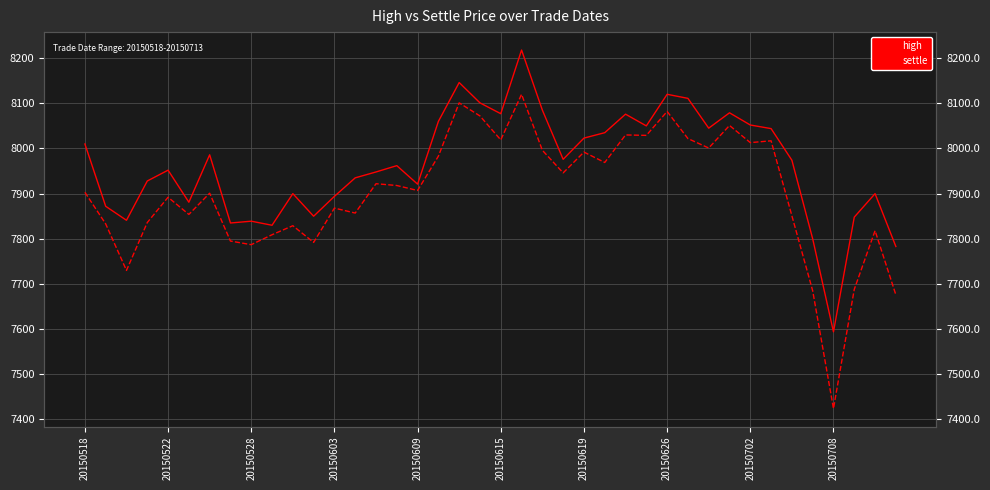

What is the difference between the highest and lowest values at 14?

26